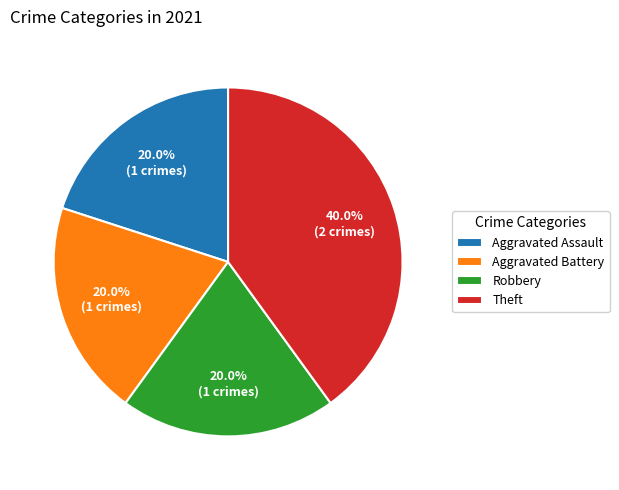

What percentage is the Robbery slice, to the nearest percent?

20%